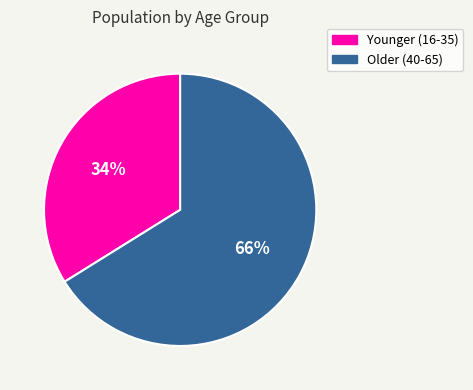

Is there a majority slice in this chart?

Yes